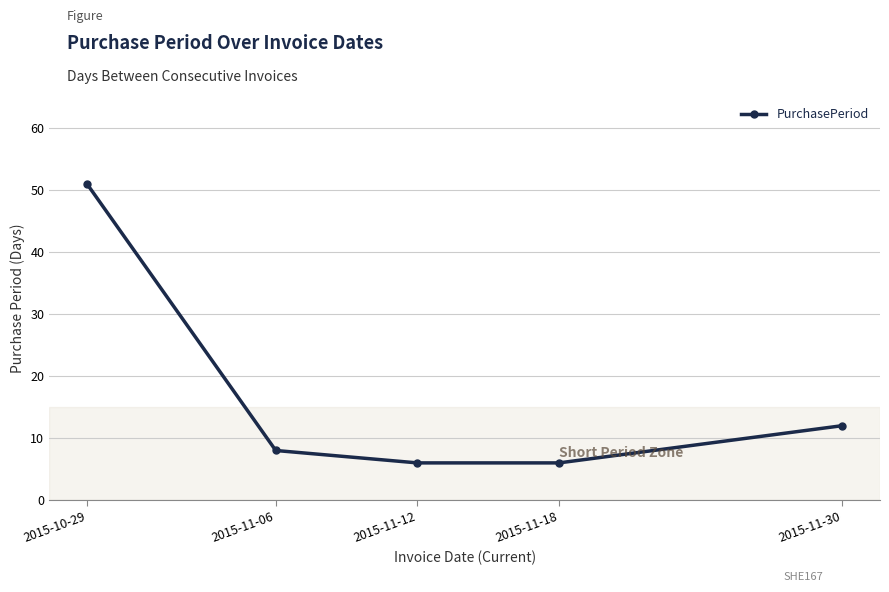

Approximately how many times larger is the value at 2015-10-29 compared to 2015-11-06?

6.4